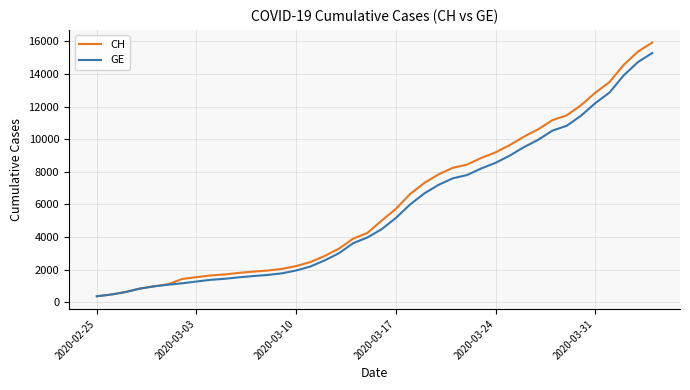

What is the smallest value displayed?

375